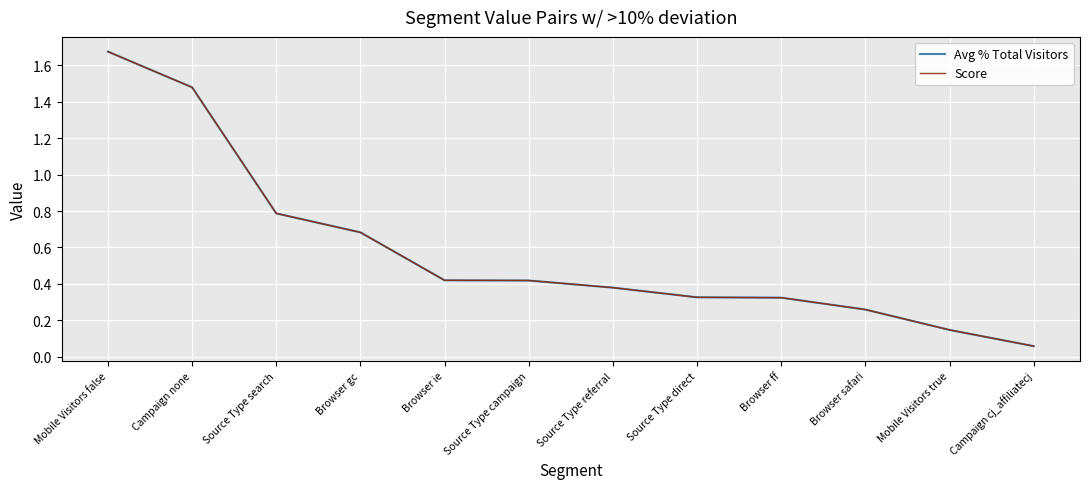

Does the chart have visible grid lines?

Yes